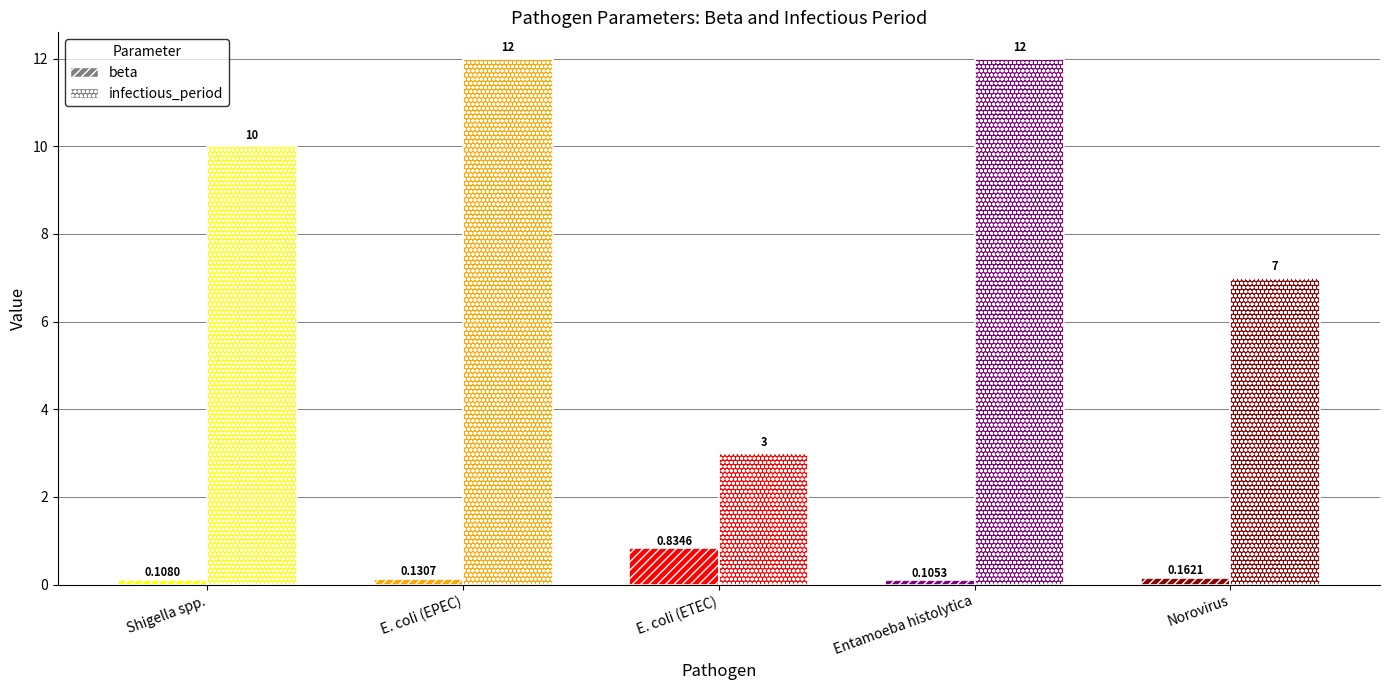

List the series in order of their peak value, lowest first.

beta, infectious_period